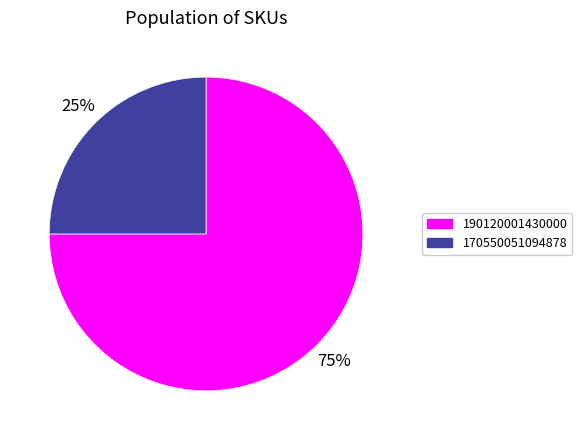

Which slice represents more than half of the pie?

190120001430000